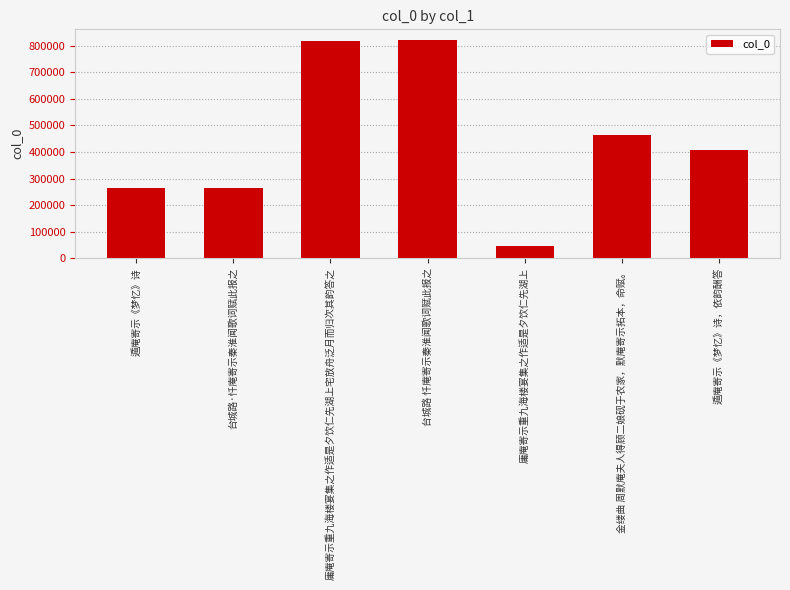

Which label corresponds to the smallest value in the chart?

庸庵寄示重九海楼宴集之作适是夕饮仁先湖上